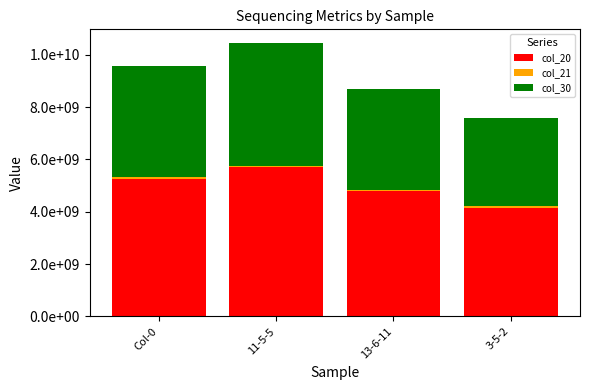

Are the bars grouped side by side (vs. stacked)?

No